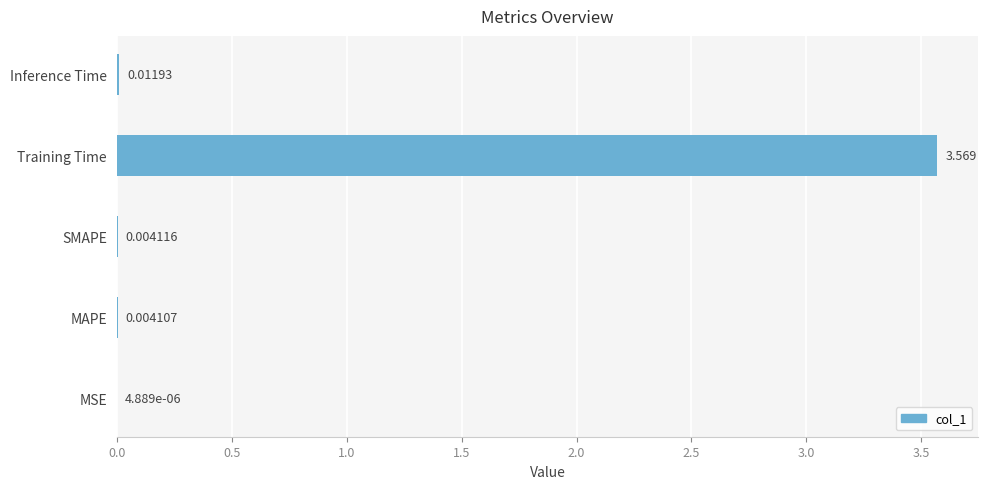

Which category has the highest value across all series?

Training Time